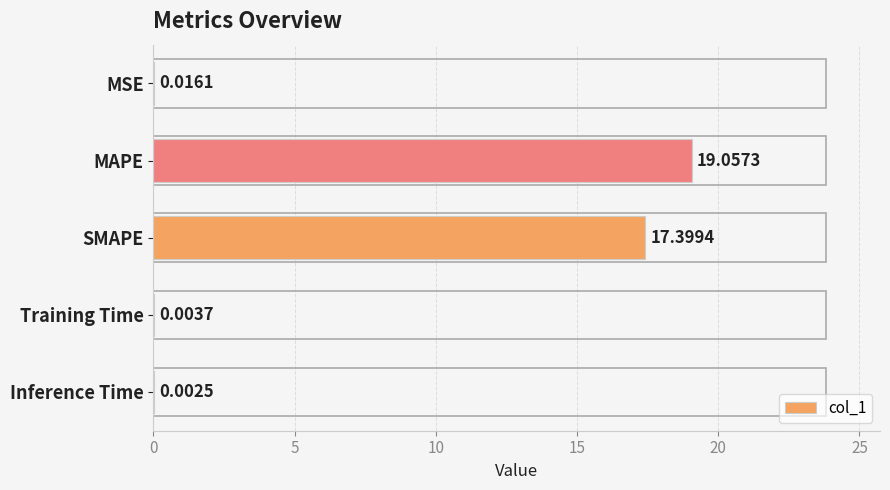

Are the bars horizontal?

Yes